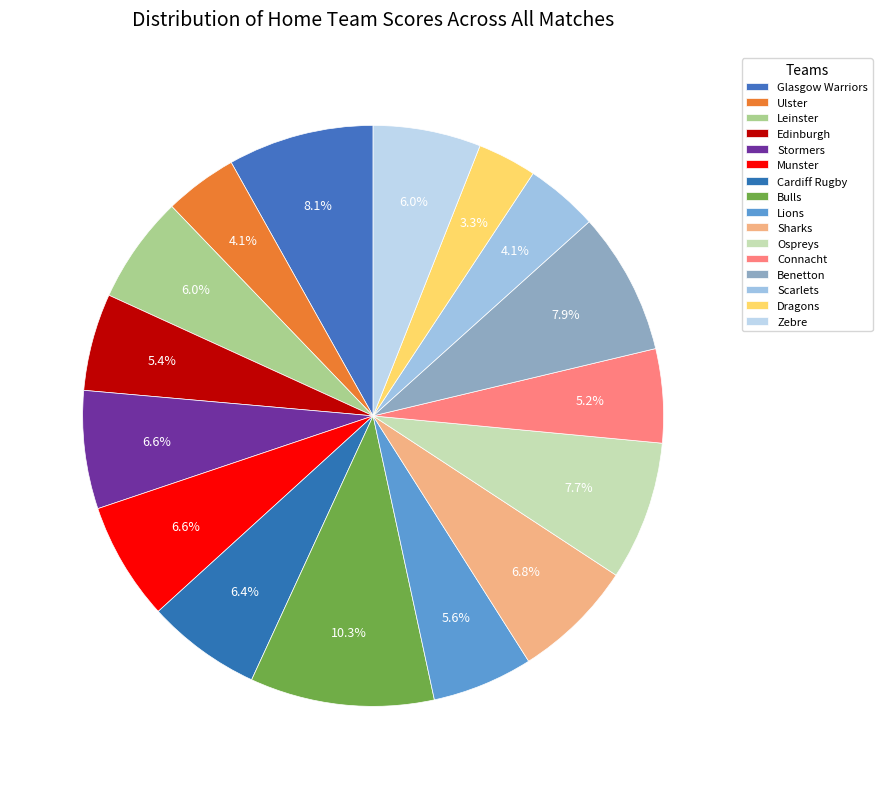

Is it true that Ulster is 12% of the pie?

False